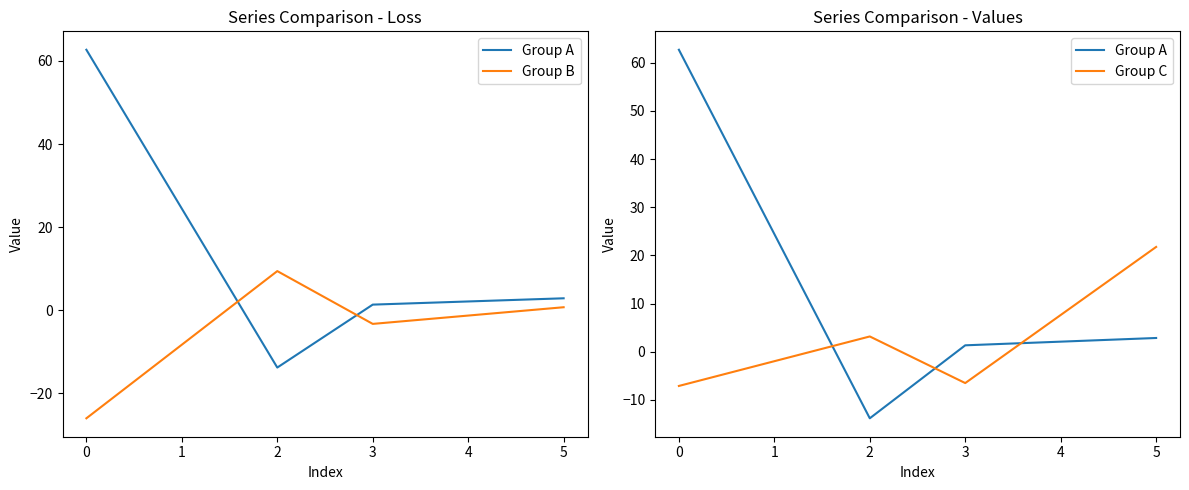

Reading left to right, what are all the values shown in this chart?

Group A: 0=62.7	1=24.4	2=-13.8	3=1.3	4=2.1	5=2.9
Group B: 0=-26.0	1=-8.3	2=9.4	3=-3.3	4=-1.3	5=0.7
Group C: 0=-7.1	1=-2.0	2=3.2	3=-6.5	4=7.6	5=21.8